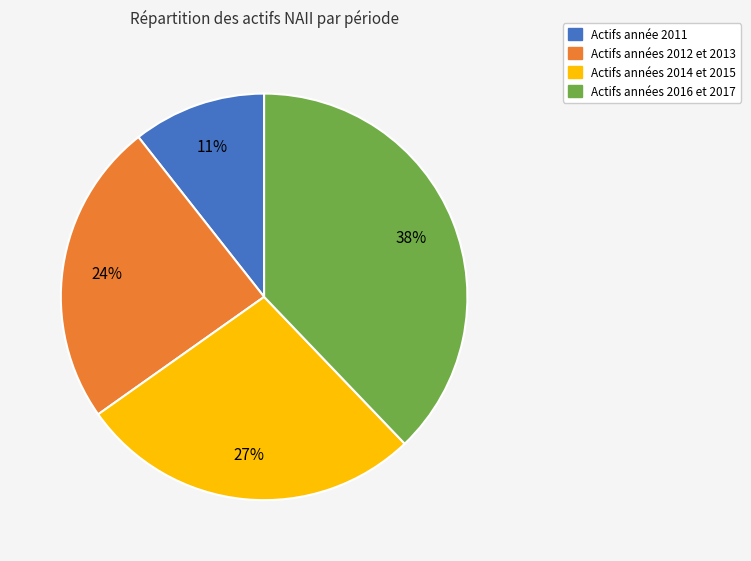

Is there a majority slice in this chart?

No